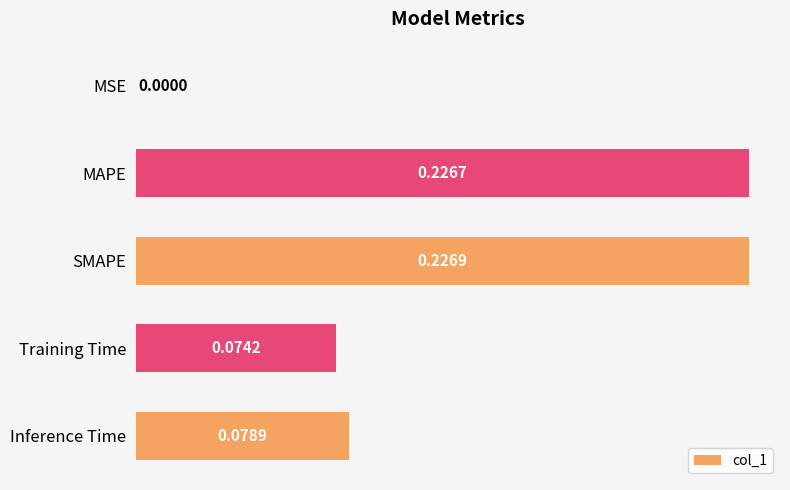

Which has a higher value, Inference Time or MSE?

Inference Time